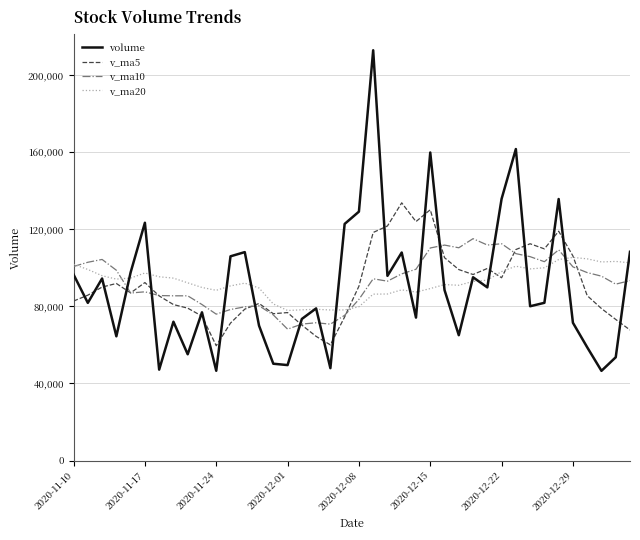

At how many categories does at least one series exceed 127085?

7